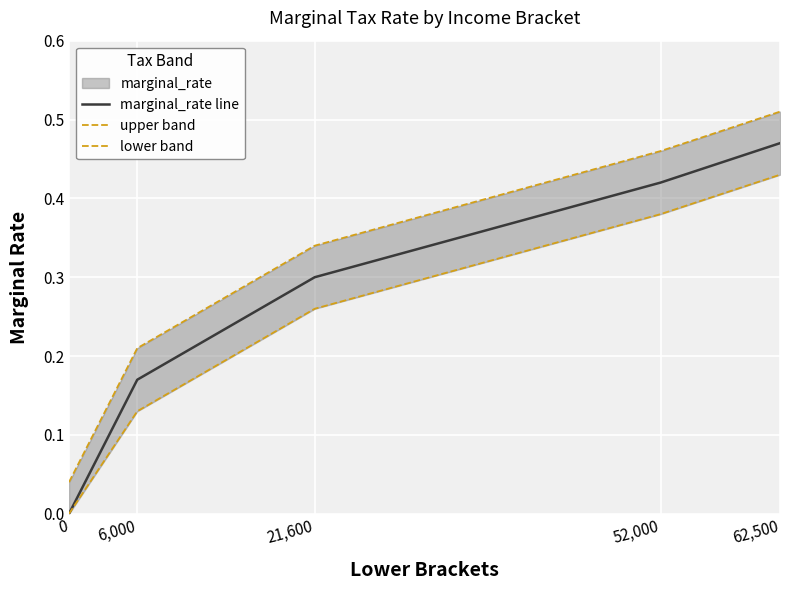

What is the difference between the maximum and minimum values in the lower band series?

0.4